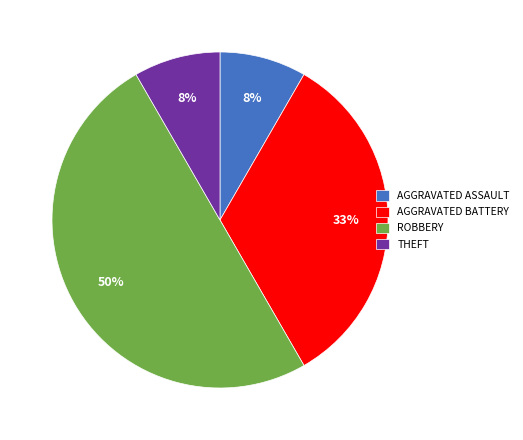

Combined, do ROBBERY and THEFT account for over 50%?

Yes